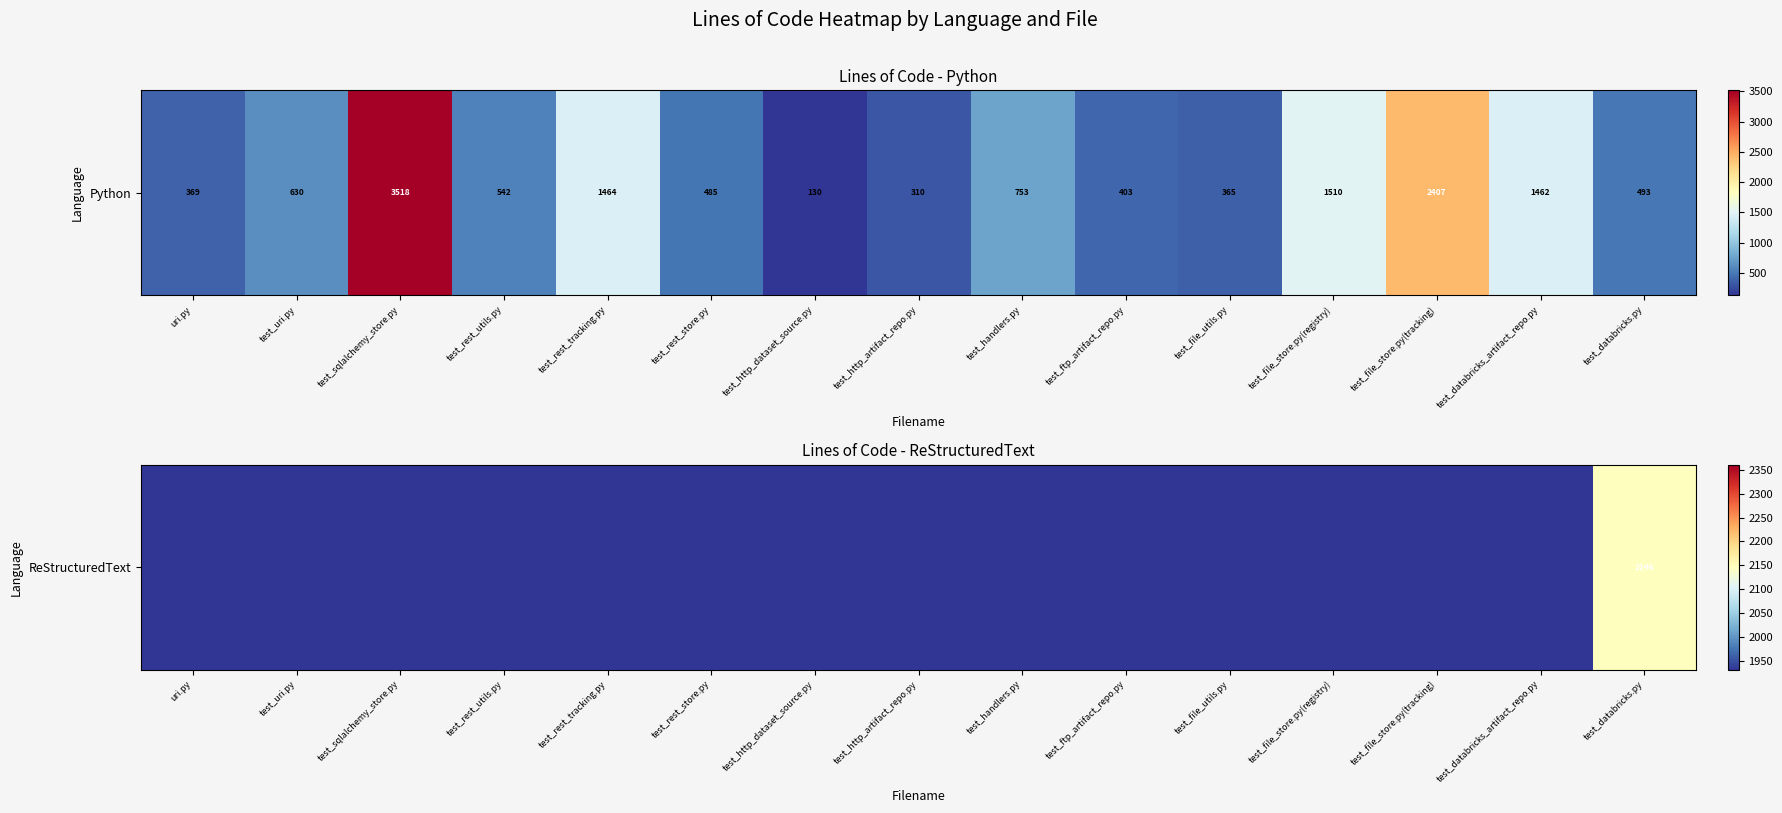

What is the difference between the maximum and second lowest values?

2146